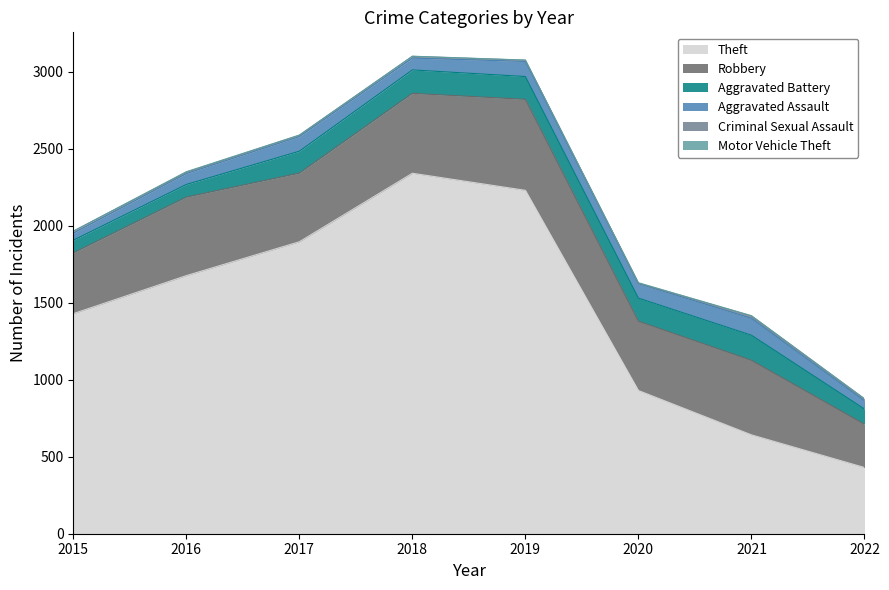

True or false: Aggravated Battery and Theft cross at least once.

False